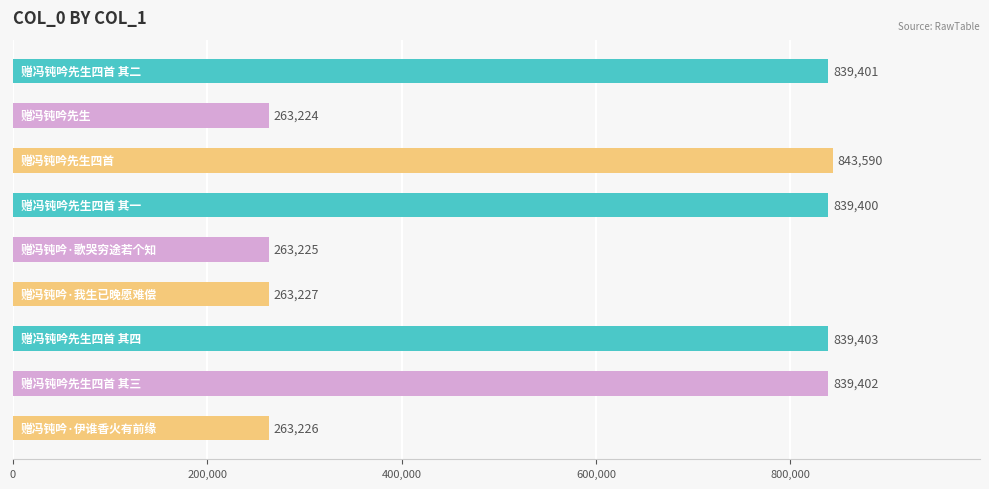

Reading top to bottom, what are all the values shown in this chart?

839401	263224	843590	839400	263225	263227	839403	839402	263226